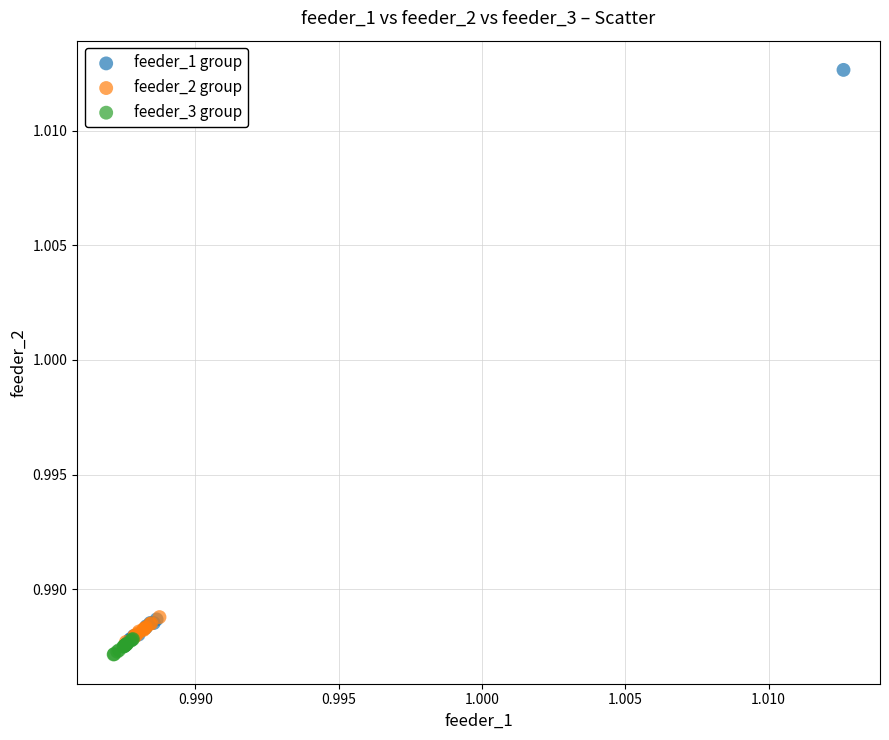

Which series contains the highest Y value?

feeder_1 group